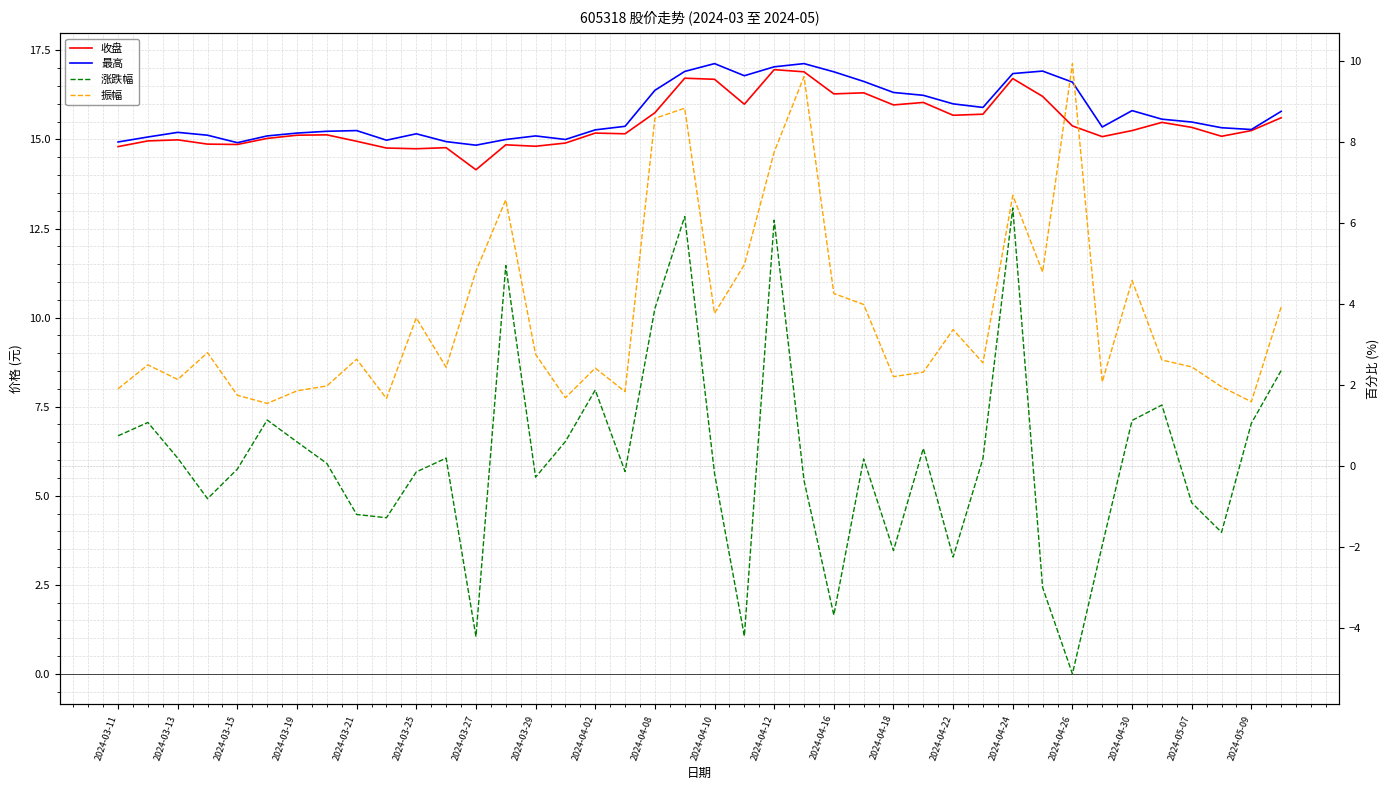

At how many categories does at least one series exceed 13?

40